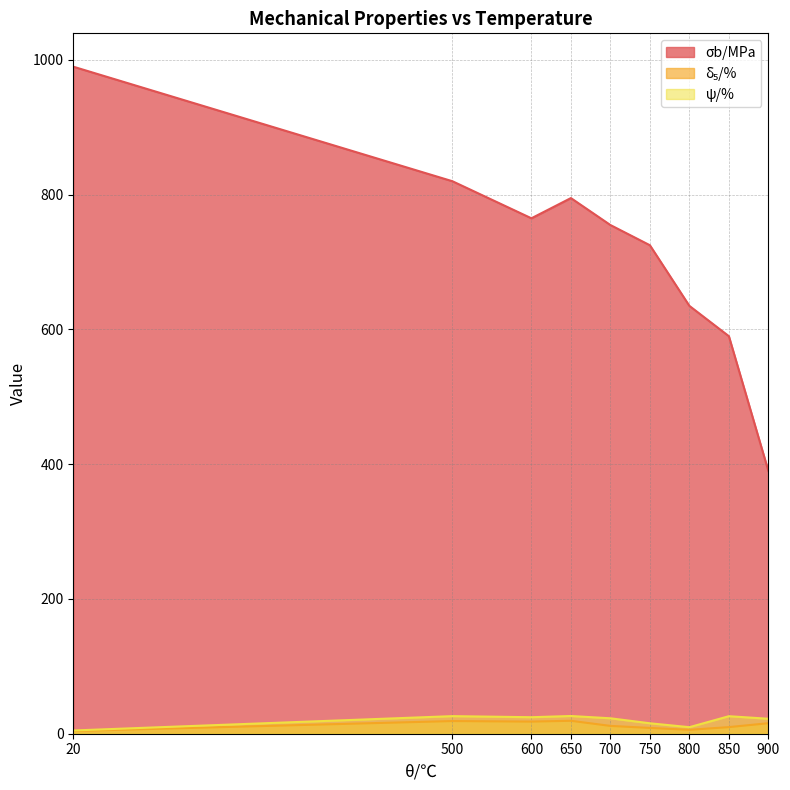

How many values in the σb/MPa series are below 755?

4